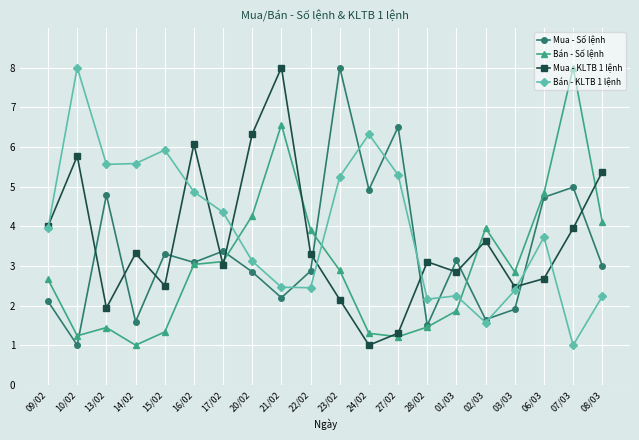

How many intersections are there between Bán - Số lệnh and Mua - KLTB 1 lệnh?

6